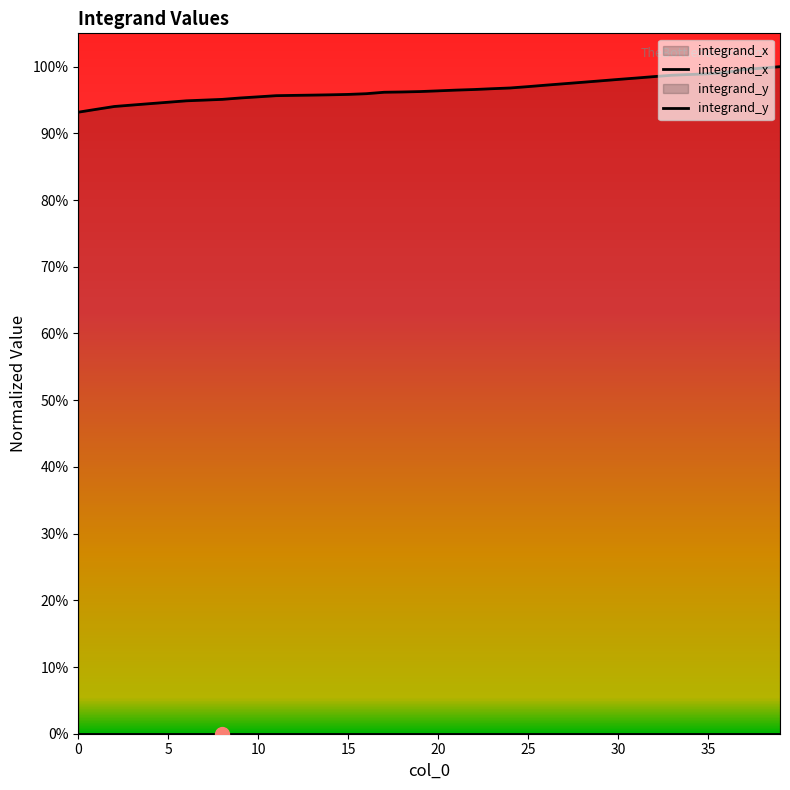

List the series in order of their peak value, highest first.

integrand_x, integrand_y